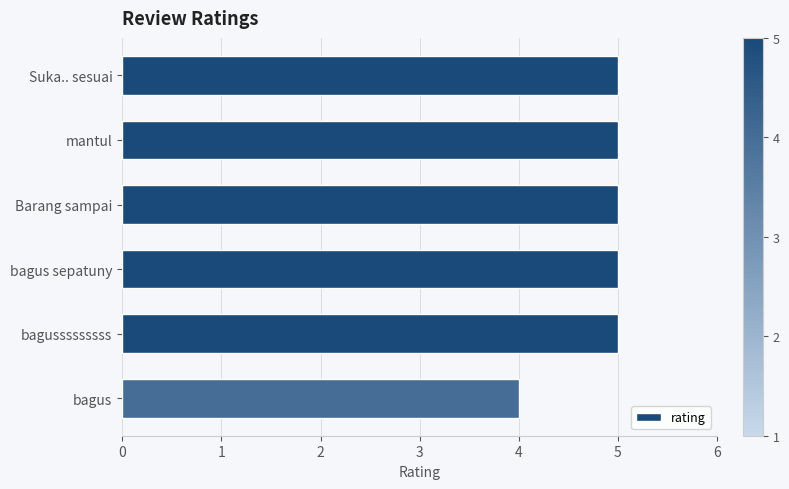

Reading top to bottom, list all the values displayed in this chart.

Suka.. sesuai=5	mantul=5	Barang sampai=5	bagus sepatuny=5	bagusssssssss=5	bagus=4